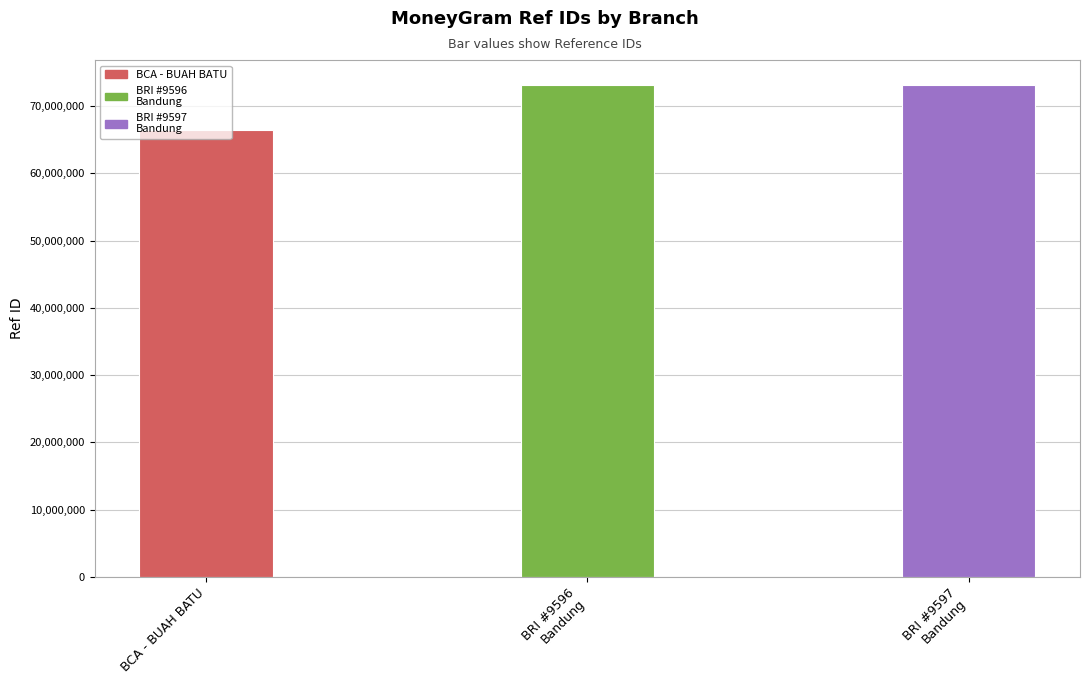

Reading left to right, extract all data points from this chart.

66468686	73176916	73186650